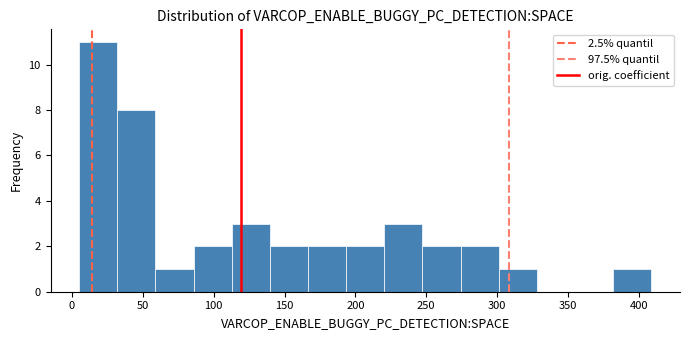

Which range on the x-axis has the tallest bar?

5 to 30